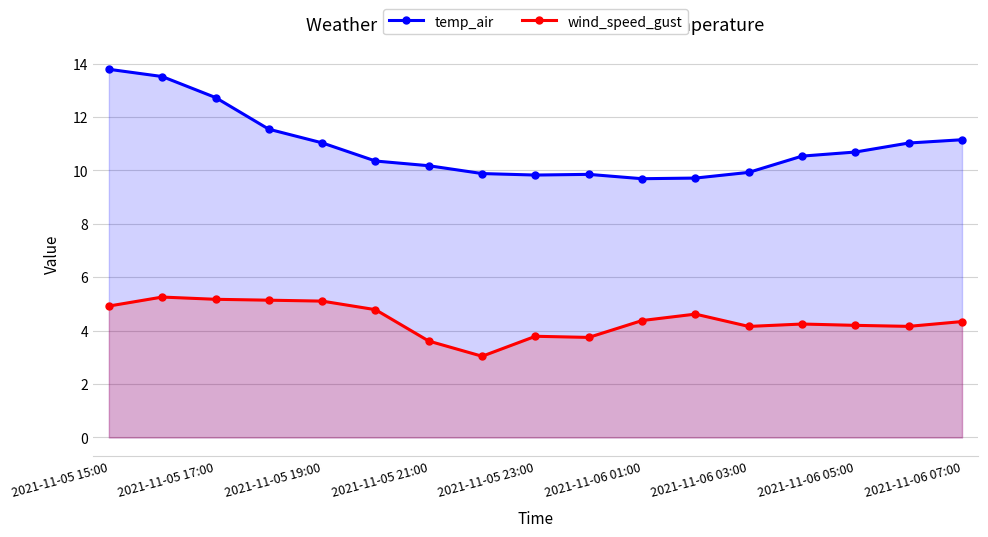

In temp_air, how many points are lower than both neighbors (excluding endpoints)?

2